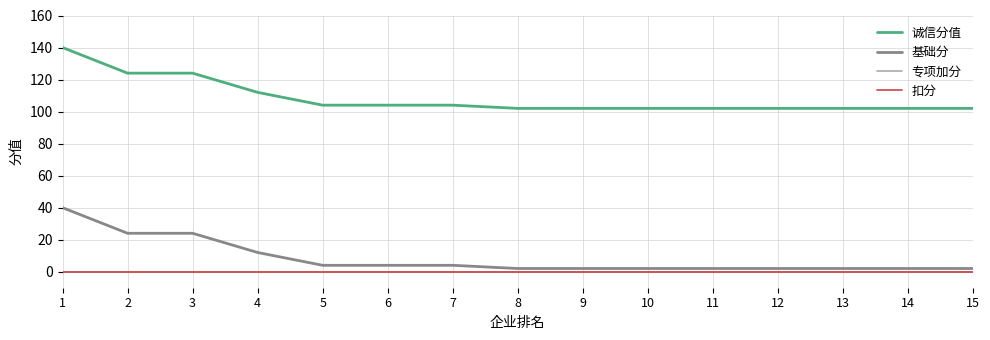

True or false: 基础分 and 诚信分值 intersect in this chart.

False